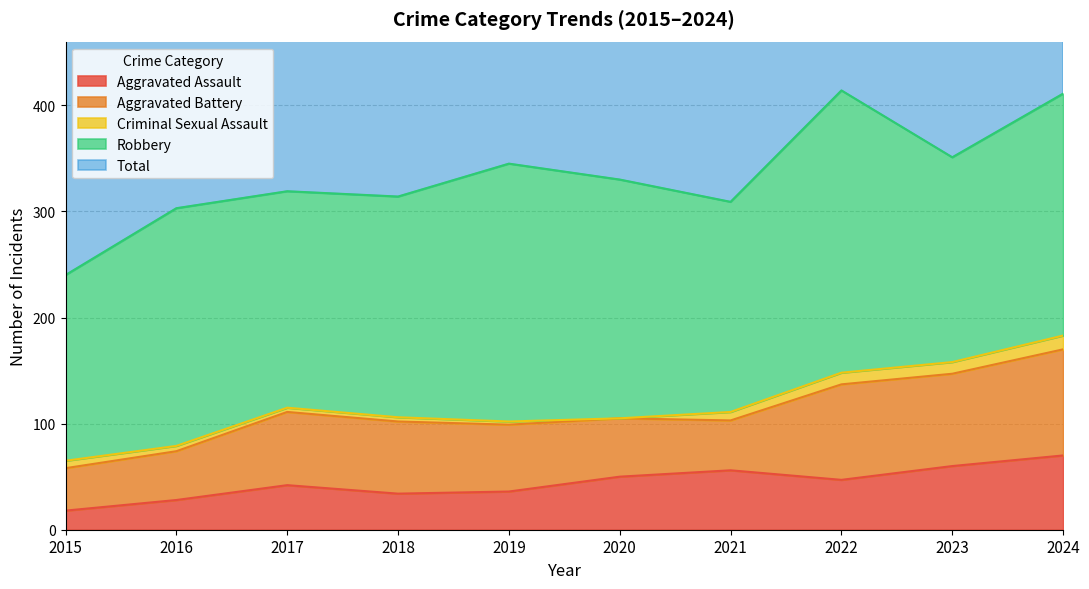

List the labels in order of Robbery value, largest first.

2022, 2019, 2024, 2020, 2016, 2018, 2017, 2021, 2023, 2015